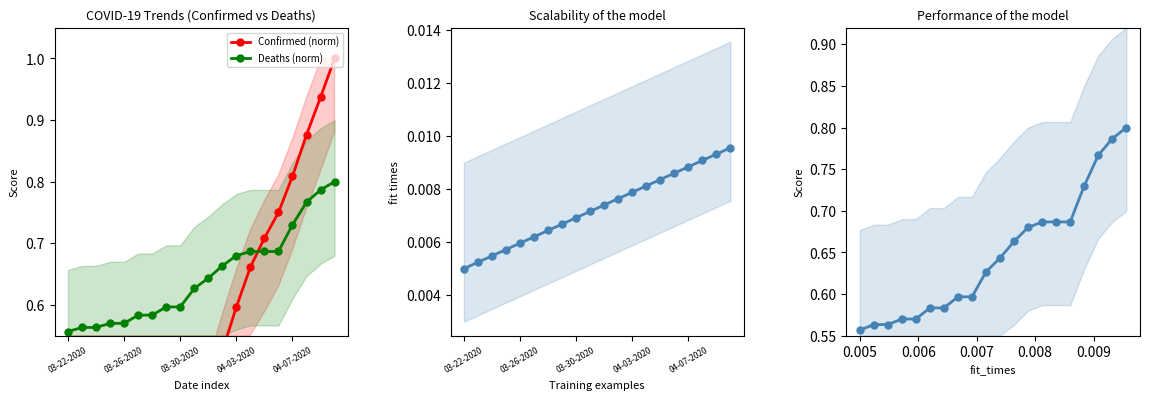

True or false: Score and fit_times intersect in this chart.

False